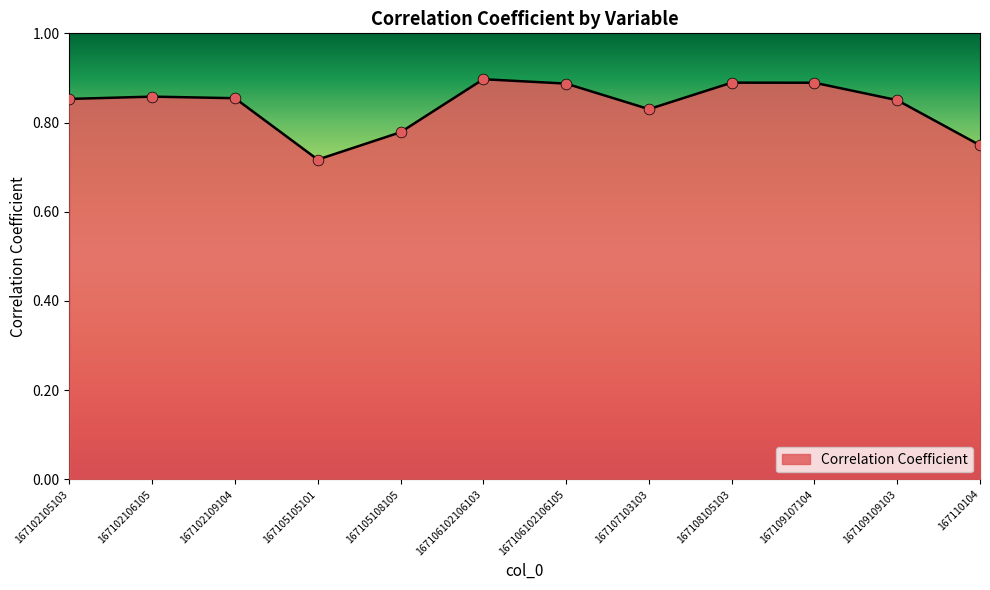

Between 167107103103 and 167110104, which is larger?

167107103103